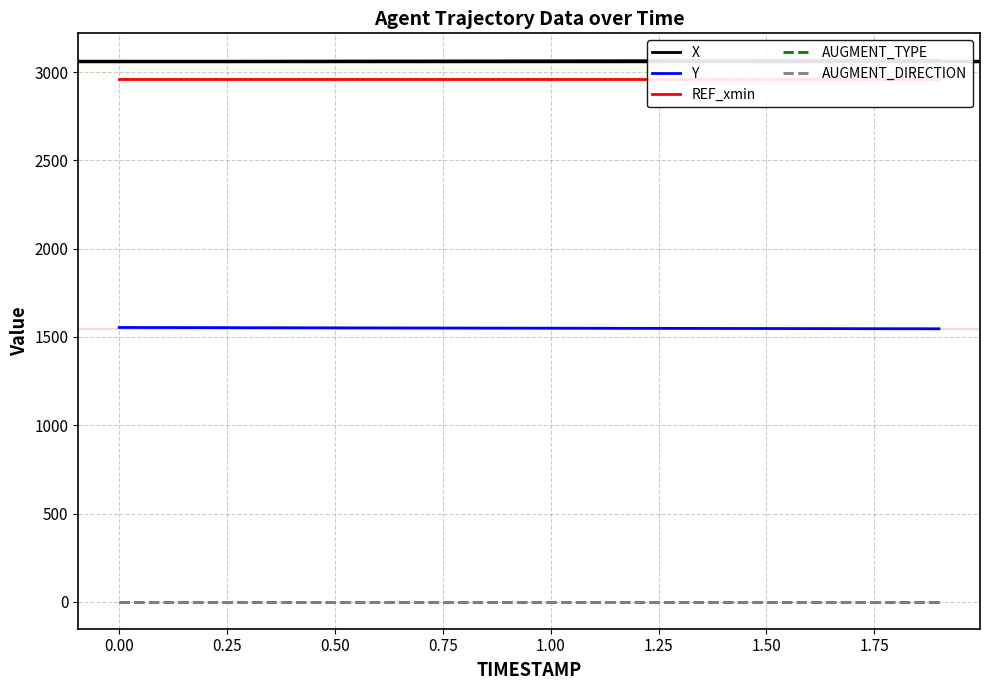

True or false: REF_xmin and X intersect in this chart.

False